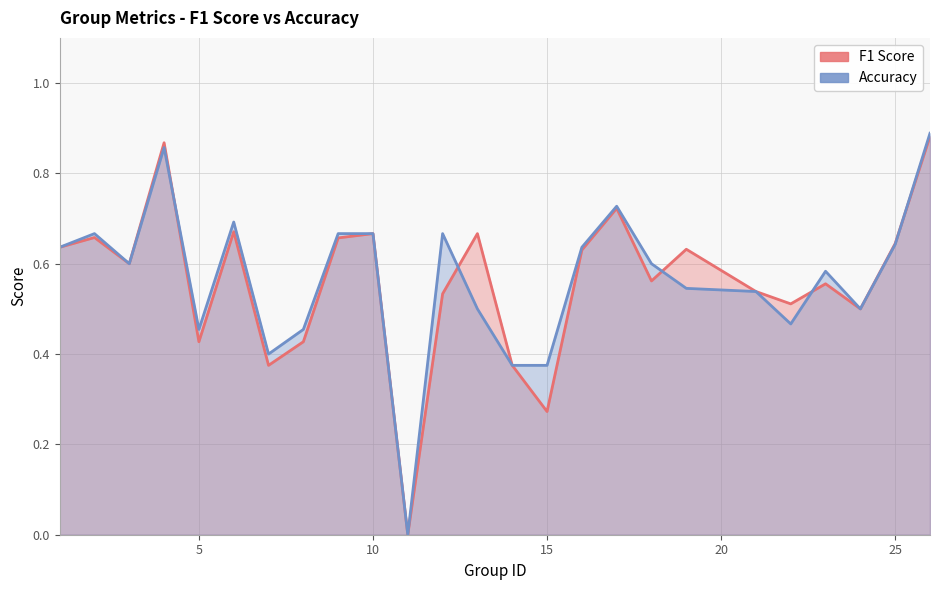

How many accuracy values are between 0 and 1?

25